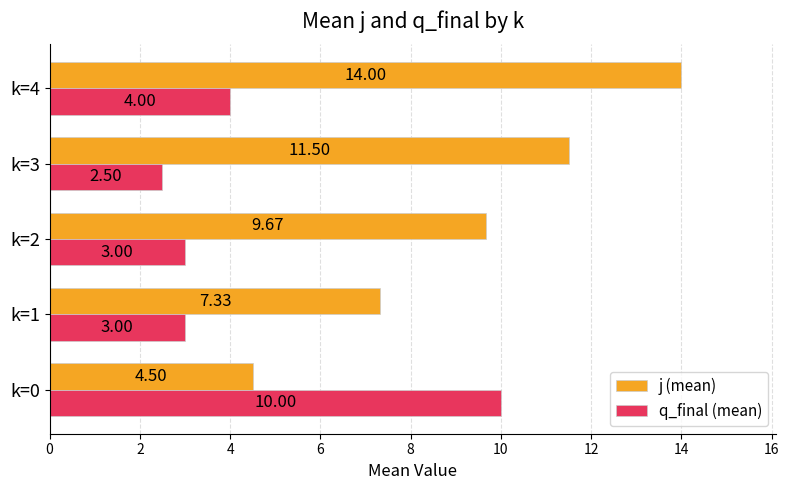

Which series has the largest range (max minus min)?

j (mean)